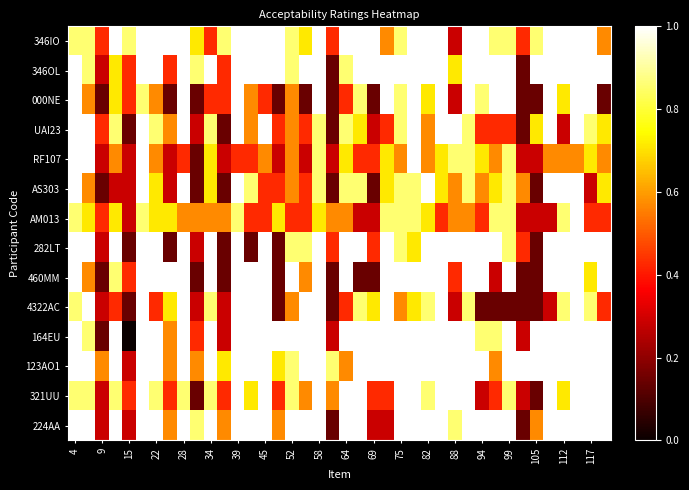

Reading left to right, extract all data points from this chart.

346IO: 0.9	0.9	0.4	1.0	0.9	1.0	1.0	1.0	1.0	0.7	0.4	0.9	1.0	1.0	1.0	1.0	0.9	0.7	1.0	0.4	1.0	1.0	1.0	0.6	0.9	1.0	1.0	1.0	0.3	1.0	1.0	0.9	0.9	0.4	0.9	1.0	1.0	1.0	1.0	0.6
346OL: 1.0	0.9	0.3	0.7	0.4	1.0	1.0	0.4	1.0	0.9	1.0	0.4	1.0	1.0	1.0	1.0	0.9	1.0	1.0	0.1	0.9	1.0	1.0	1.0	1.0	1.0	1.0	1.0	0.7	1.0	1.0	1.0	1.0	0.1	1.0	1.0	1.0	1.0	1.0	1.0
000NE: 1.0	0.6	0.1	0.7	0.4	0.9	0.6	0.1	1.0	0.1	0.4	0.4	1.0	0.6	0.4	0.1	0.6	0.1	1.0	0.1	0.4	0.9	0.1	1.0	0.9	1.0	0.7	1.0	0.3	1.0	0.9	1.0	1.0	0.1	0.1	1.0	0.7	1.0	1.0	0.1
UAI23: 1.0	1.0	0.4	0.9	0.1	1.0	0.9	0.6	1.0	0.3	0.9	0.1	1.0	0.6	1.0	0.4	0.6	0.4	0.9	0.1	0.9	0.7	0.3	0.4	0.9	1.0	0.6	1.0	1.0	0.9	0.4	0.4	0.4	0.1	0.7	1.0	0.3	1.0	0.9	0.7
RF107: 1.0	1.0	0.3	0.6	0.3	1.0	0.6	0.3	0.4	0.1	0.7	0.3	0.4	0.4	0.6	0.3	0.6	0.3	0.9	0.3	0.7	0.4	0.4	0.7	0.6	1.0	0.6	0.7	0.9	0.9	0.7	0.6	0.9	0.3	0.3	0.6	0.6	0.6	0.7	0.6
AS303: 1.0	0.6	0.1	0.3	0.3	1.0	0.7	0.3	1.0	0.1	0.7	0.1	1.0	0.9	0.4	0.4	0.6	0.4	0.9	0.1	0.9	0.9	0.1	0.7	0.9	0.9	1.0	0.7	0.6	0.9	0.6	0.7	0.9	0.6	0.1	1.0	1.0	1.0	0.3	0.7
AM013: 0.9	0.7	0.4	0.7	0.3	0.9	0.7	0.7	0.6	0.6	0.6	0.6	0.9	0.4	0.4	0.7	0.4	0.4	0.7	0.6	0.6	0.3	0.3	0.9	0.9	0.9	0.7	0.4	0.6	0.6	0.4	0.9	0.9	0.3	0.3	0.3	0.9	1.0	0.4	0.4
282LT: 1.0	1.0	0.3	1.0	0.1	1.0	1.0	0.1	1.0	0.3	1.0	0.1	1.0	0.1	1.0	0.1	0.9	0.9	1.0	0.4	1.0	1.0	0.4	1.0	0.9	0.7	1.0	1.0	1.0	1.0	1.0	1.0	0.9	0.4	0.1	1.0	1.0	1.0	1.0	1.0
460MM: 1.0	0.6	0.1	0.9	0.4	1.0	1.0	1.0	1.0	0.1	1.0	0.1	1.0	1.0	1.0	0.1	1.0	0.6	1.0	0.1	1.0	0.1	0.1	1.0	1.0	1.0	1.0	1.0	0.4	1.0	1.0	0.3	1.0	0.1	0.1	1.0	1.0	1.0	0.7	1.0
4322AC: 0.9	1.0	0.3	0.4	0.1	1.0	0.4	0.7	1.0	0.3	0.9	0.3	1.0	1.0	1.0	0.1	0.6	1.0	1.0	0.1	0.4	0.9	0.7	1.0	0.6	0.7	0.9	1.0	0.3	0.9	0.1	0.1	0.1	0.1	0.1	0.3	0.9	1.0	0.9	0.4
164EU: 1.0	0.9	0.1	1.0	0.0	1.0	1.0	0.6	1.0	0.4	1.0	0.3	1.0	1.0	1.0	1.0	1.0	1.0	1.0	0.3	1.0	1.0	1.0	1.0	1.0	1.0	1.0	1.0	1.0	1.0	0.9	0.9	1.0	0.3	1.0	1.0	1.0	1.0	1.0	1.0
123AO1: 1.0	1.0	0.6	1.0	0.3	1.0	1.0	0.6	1.0	0.6	1.0	0.7	1.0	1.0	1.0	0.7	0.9	1.0	1.0	0.9	0.6	1.0	1.0	1.0	1.0	1.0	1.0	1.0	1.0	1.0	1.0	0.6	1.0	1.0	1.0	1.0	1.0	1.0	1.0	1.0
321UU: 0.9	0.9	0.3	0.9	0.4	1.0	0.9	0.4	0.9	0.1	0.9	0.4	1.0	0.7	1.0	0.4	0.9	0.6	1.0	0.6	1.0	1.0	0.4	0.4	1.0	1.0	0.9	1.0	1.0	1.0	0.3	0.4	0.9	0.3	0.1	1.0	0.7	1.0	1.0	1.0
224AA: 1.0	1.0	0.3	1.0	0.3	1.0	1.0	0.6	1.0	0.9	1.0	0.6	1.0	1.0	1.0	0.6	1.0	1.0	1.0	0.1	1.0	1.0	0.3	0.3	1.0	1.0	1.0	1.0	0.9	1.0	1.0	1.0	1.0	0.1	0.6	1.0	1.0	1.0	1.0	1.0